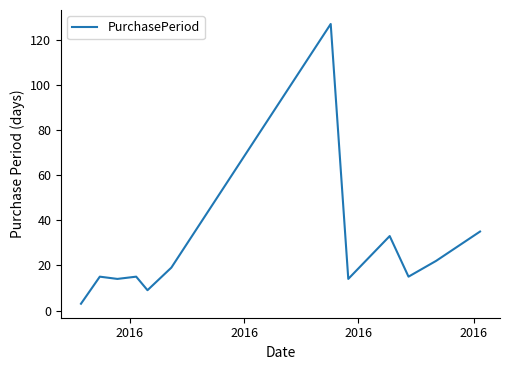

What is the difference between the maximum and minimum values?

124